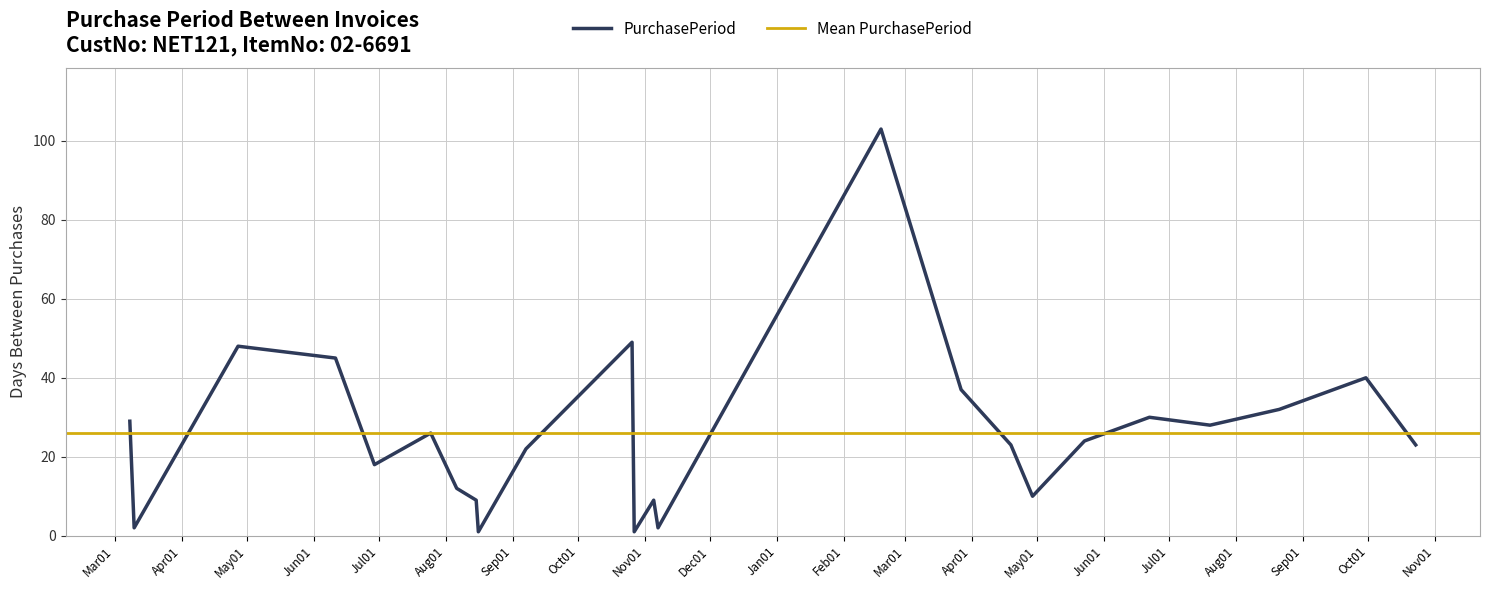

Does the chart display data point markers on the line(s)?

No